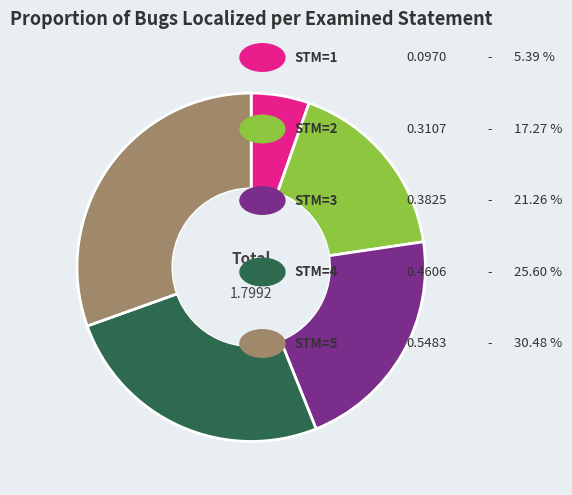

Does any single category account for the majority?

No